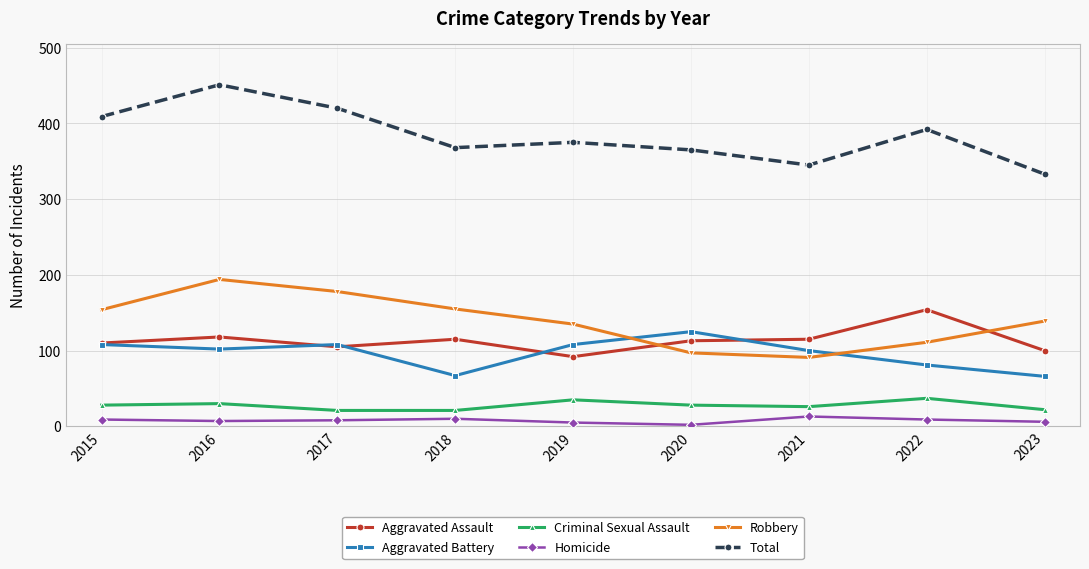

Between 2021 and 2022, which series saw the biggest shift?

Total